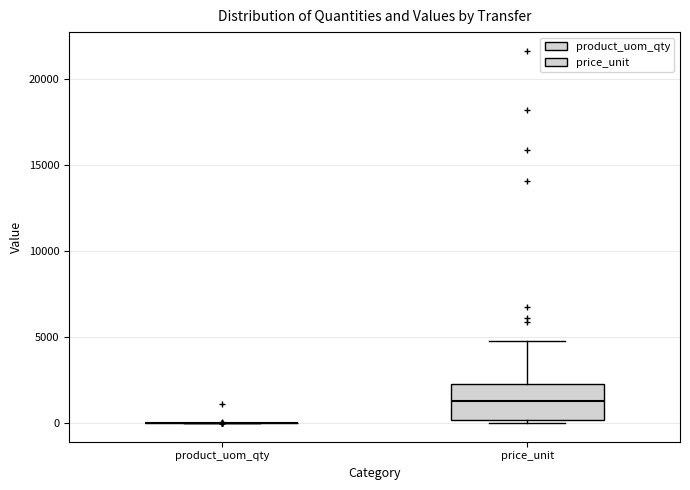

Reading left to right, read every box against the y-axis: the position of its median line, the range the box covers, and the ends of its whiskers. The values are not printed on the chart, so give them approximately, as read against the axis.

product_uom_qty: box collapsed to a line at 0, whiskers 0 to 0
price_unit: median 1500, box 0 to 2500, whiskers 0 (just below the box's lower edge) to 5000